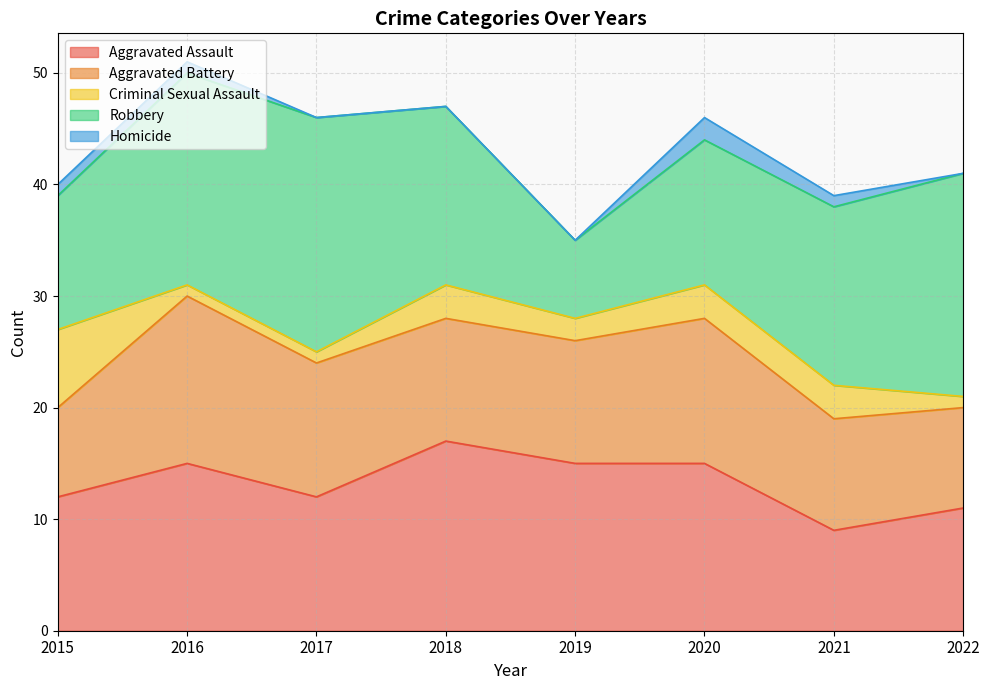

What is the spread (max minus min) of values at 2019?

15